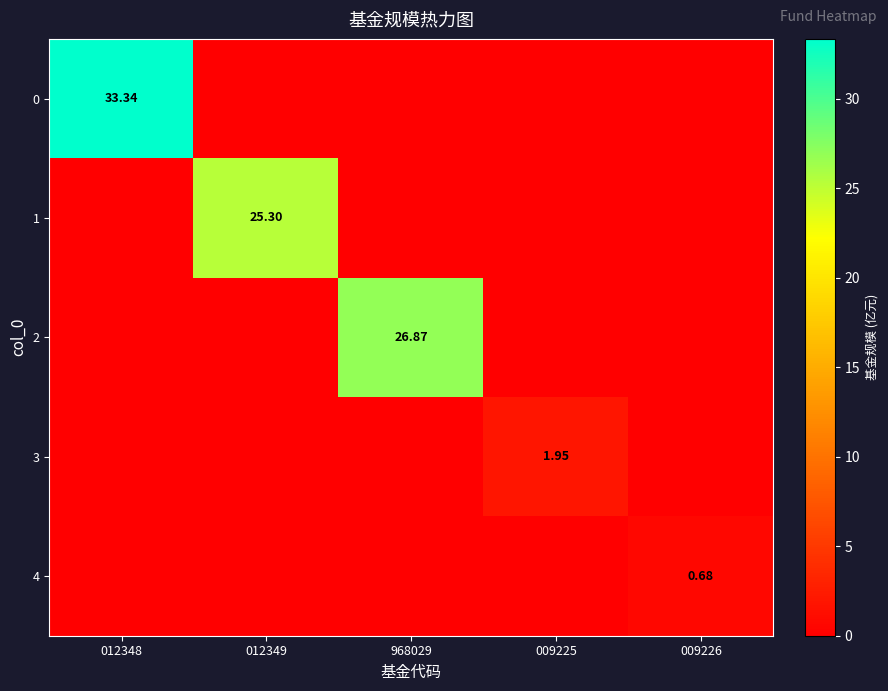

The 4 series shows 0.0 at 009225. True or false?

True